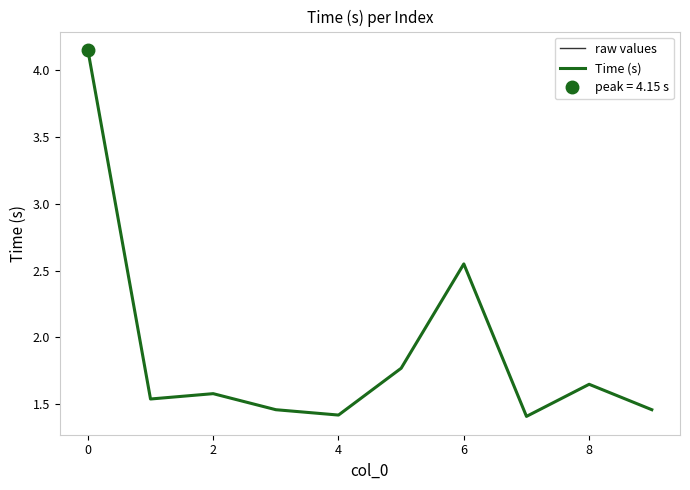

How many lines are shown in the chart?

2